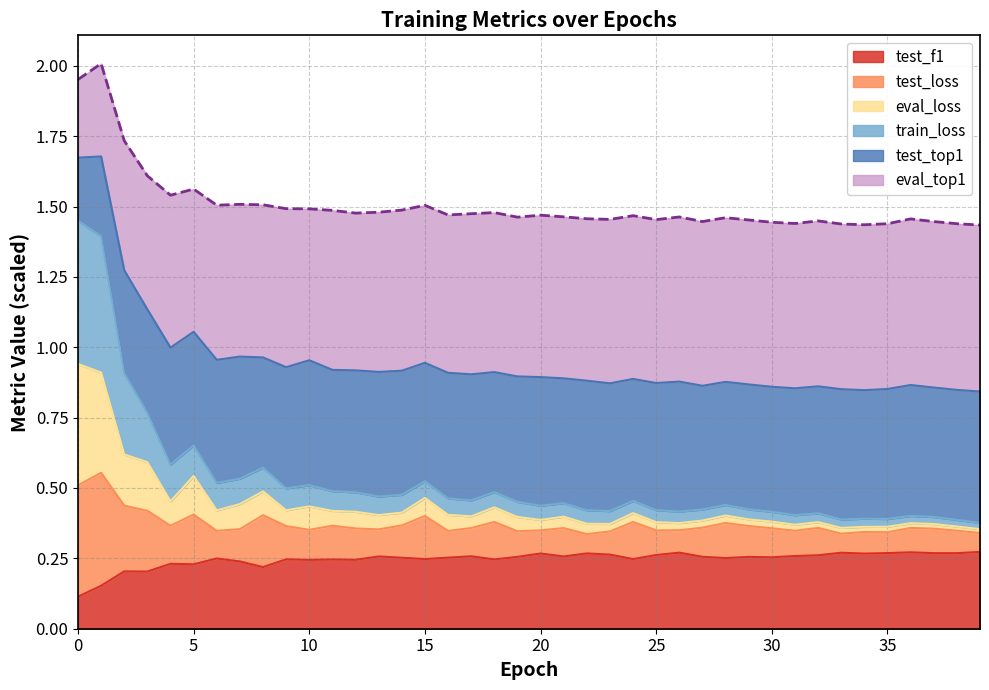

True or false: test_top1 and eval_top1 intersect in this chart.

False